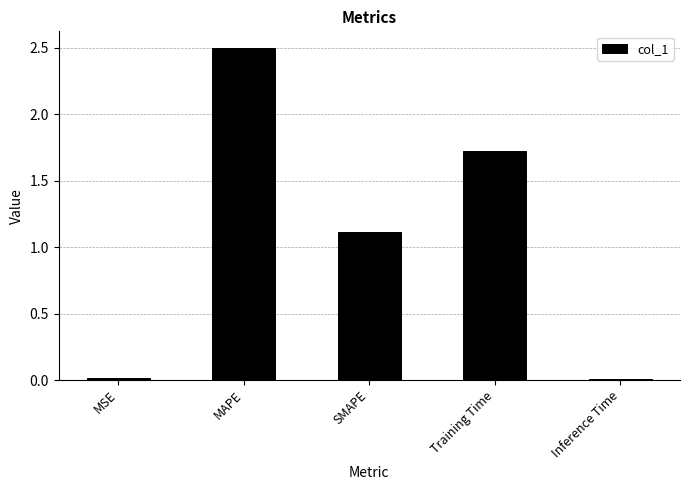

True or false: the data shows 1.1 at SMAPE.

True